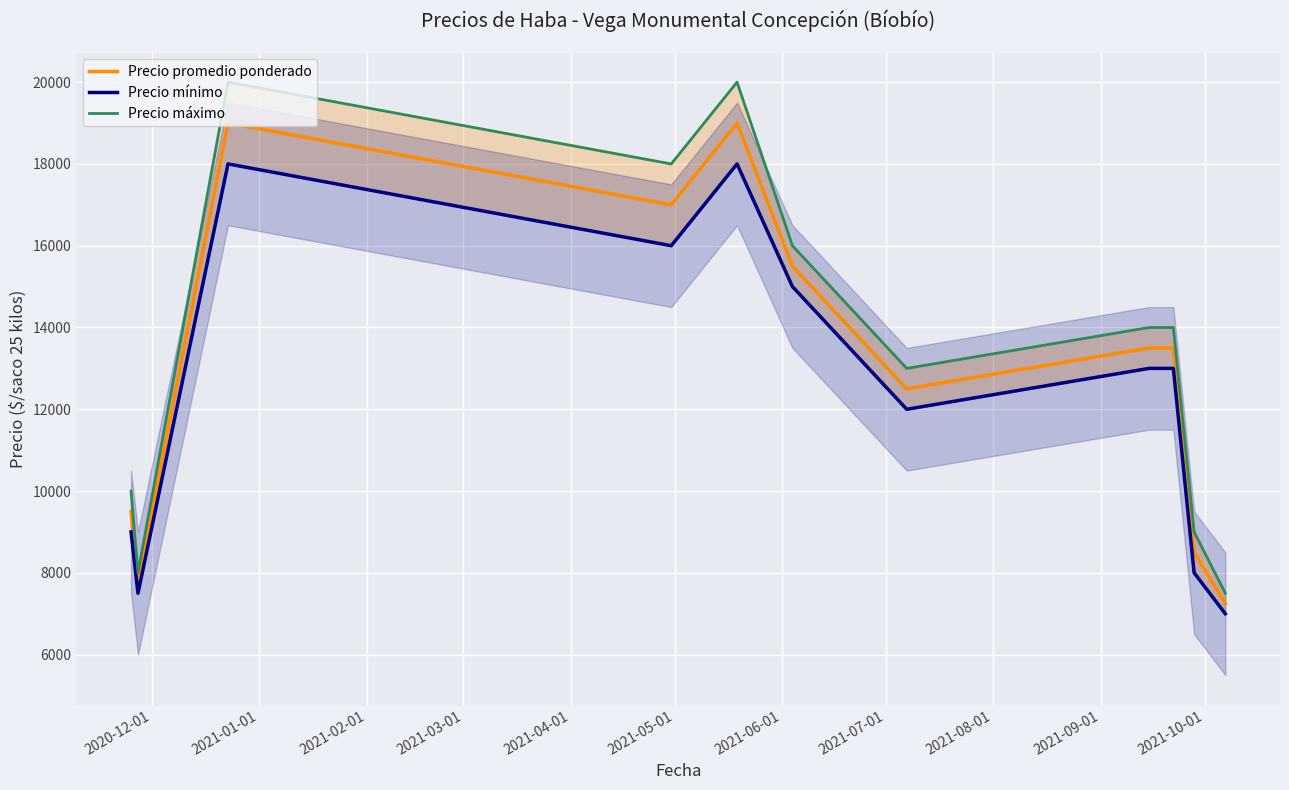

True or false: Precio mínimo and Precio máximo intersect in this chart.

False